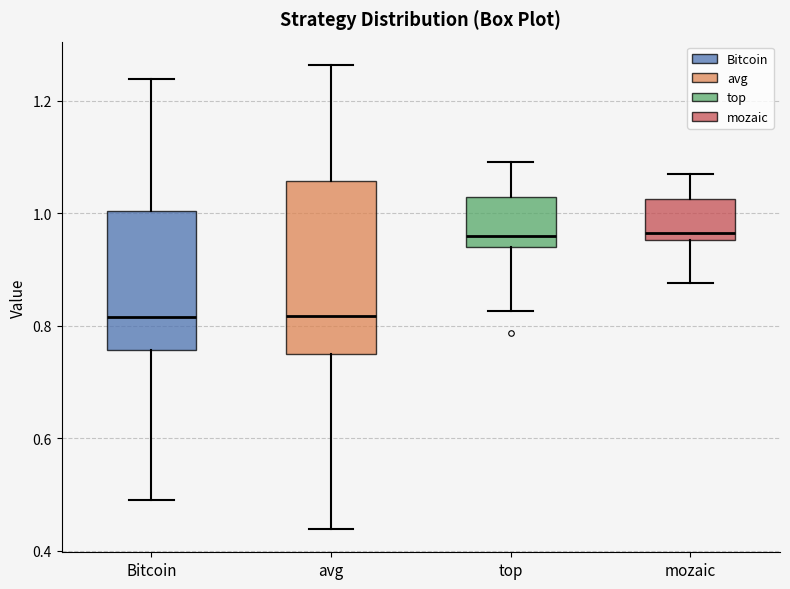

Comparing the boxes themselves (not the whiskers), which one is the tallest?

avg